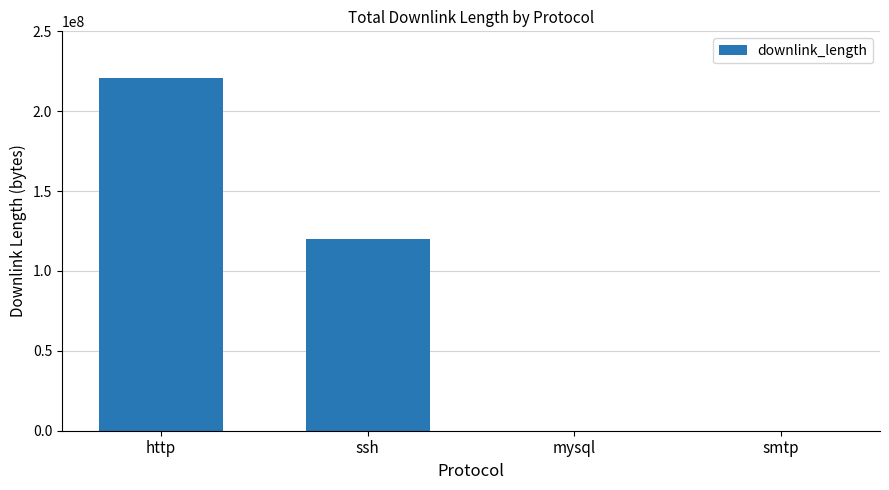

The chart shows a value of 202822124 at ssh. True or false?

False